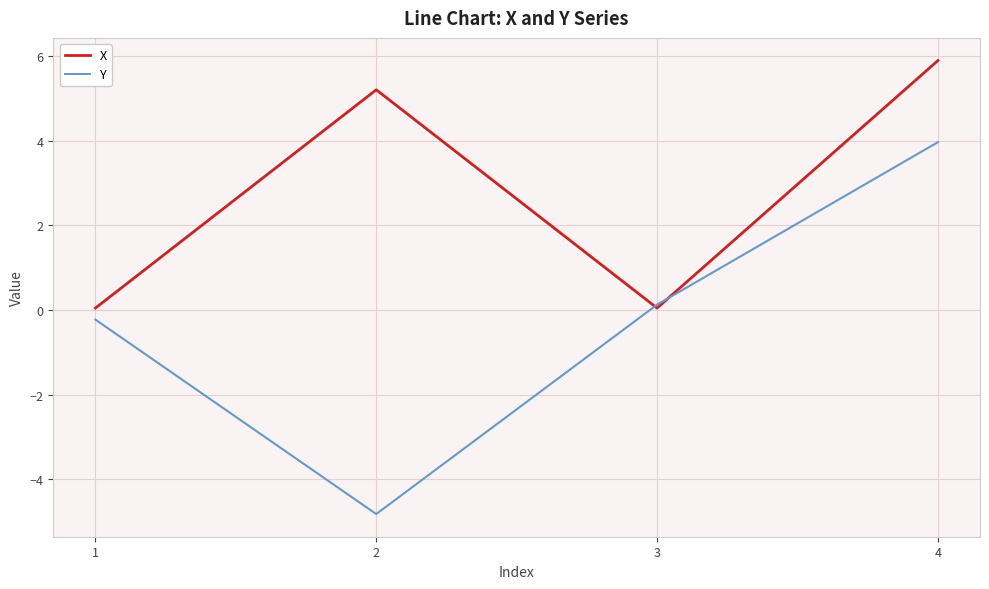

Which label corresponds to the smallest value in the chart?

2